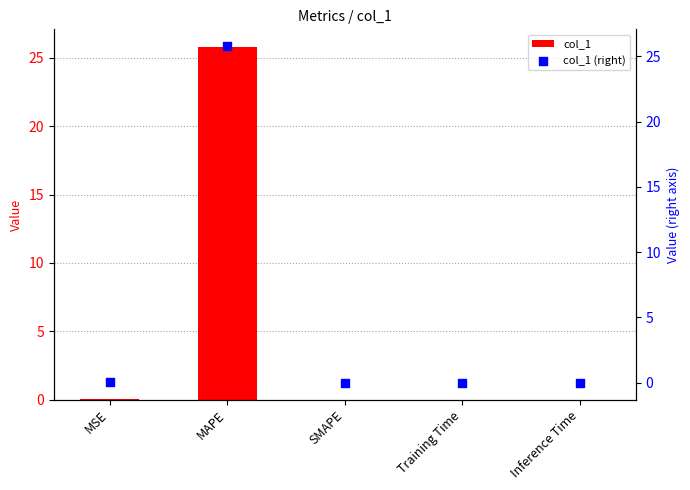

Is the value of col_1 (right) at SMAPE greater than the value of col_1 at SMAPE?

No